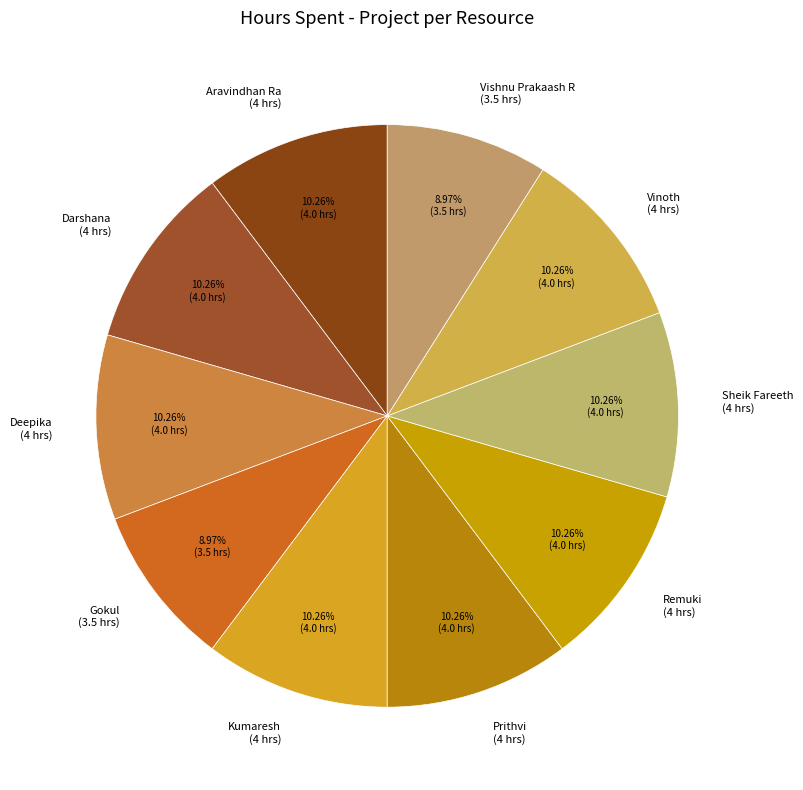

Which has a higher value, Prithvi or Gokul?

Prithvi